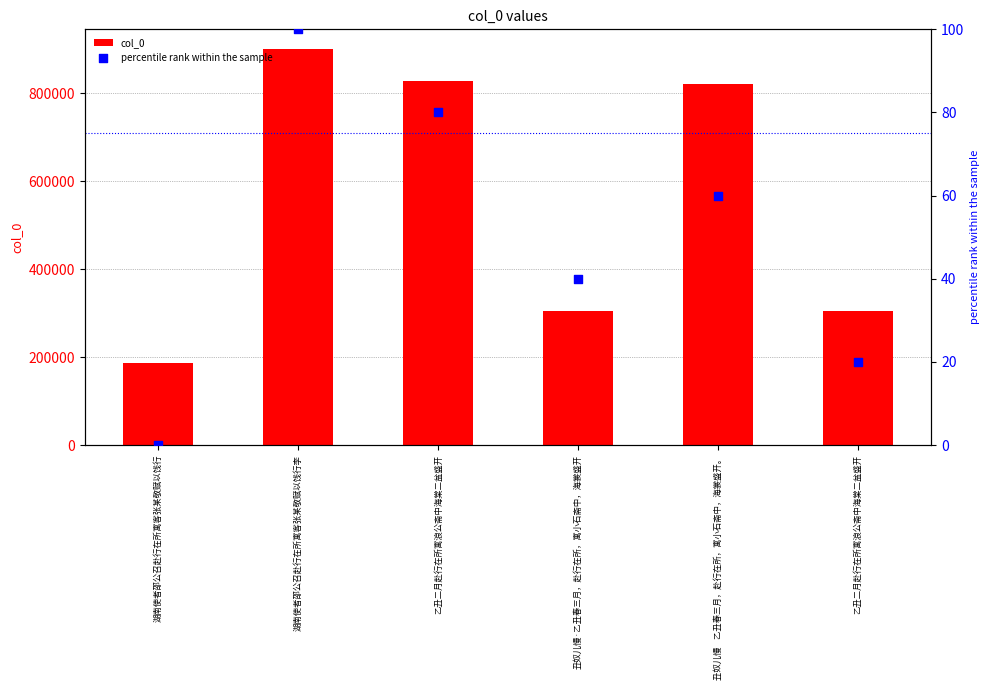

Which series contains the lowest Y value?

percentile rank within the sample